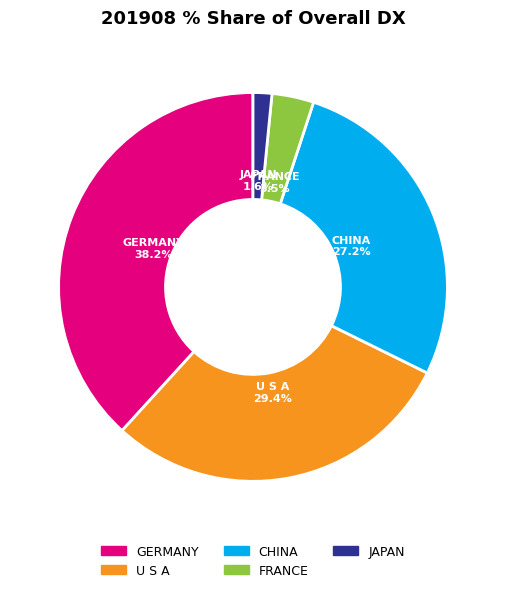

Do FRANCE and U S A together represent more than half of the pie?

No